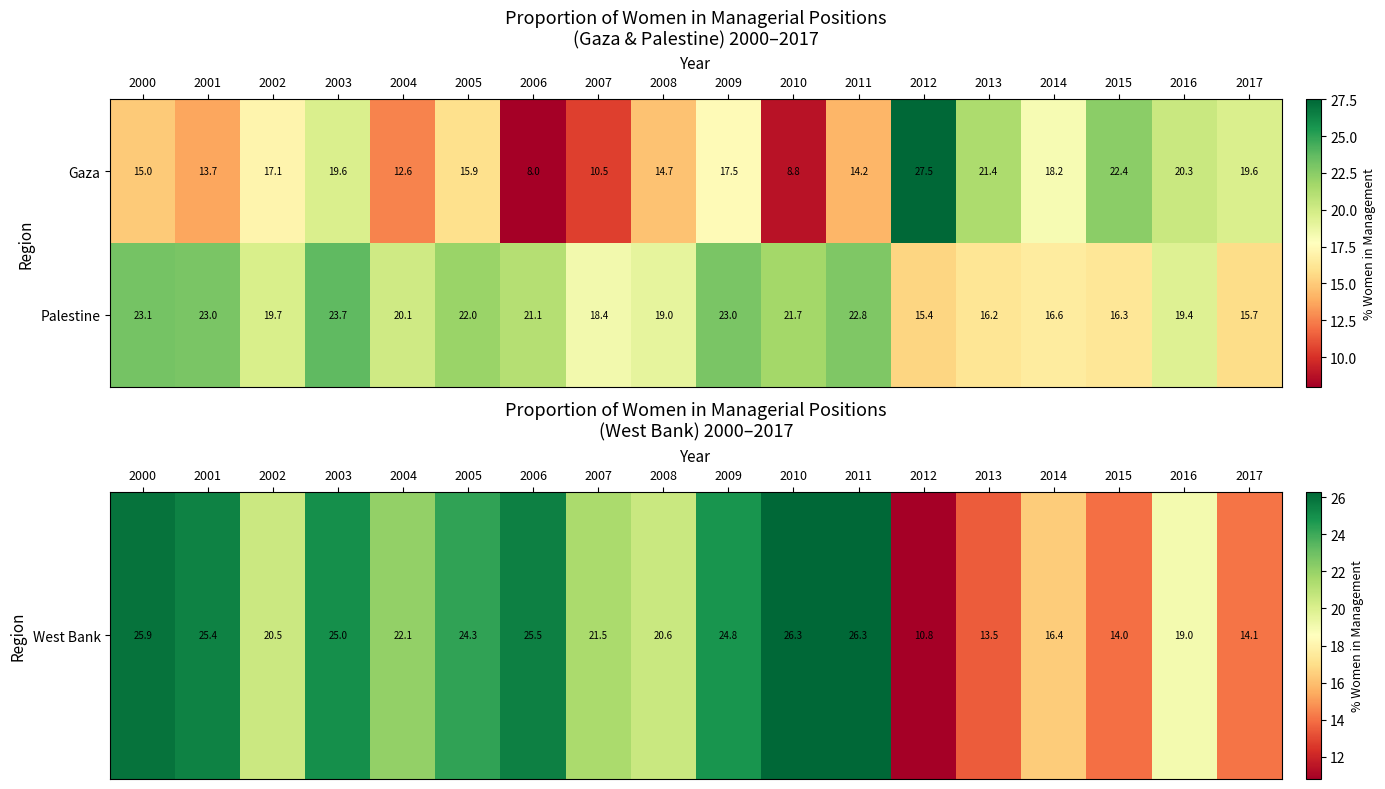

Which label corresponds to the smallest value in the chart?

2006